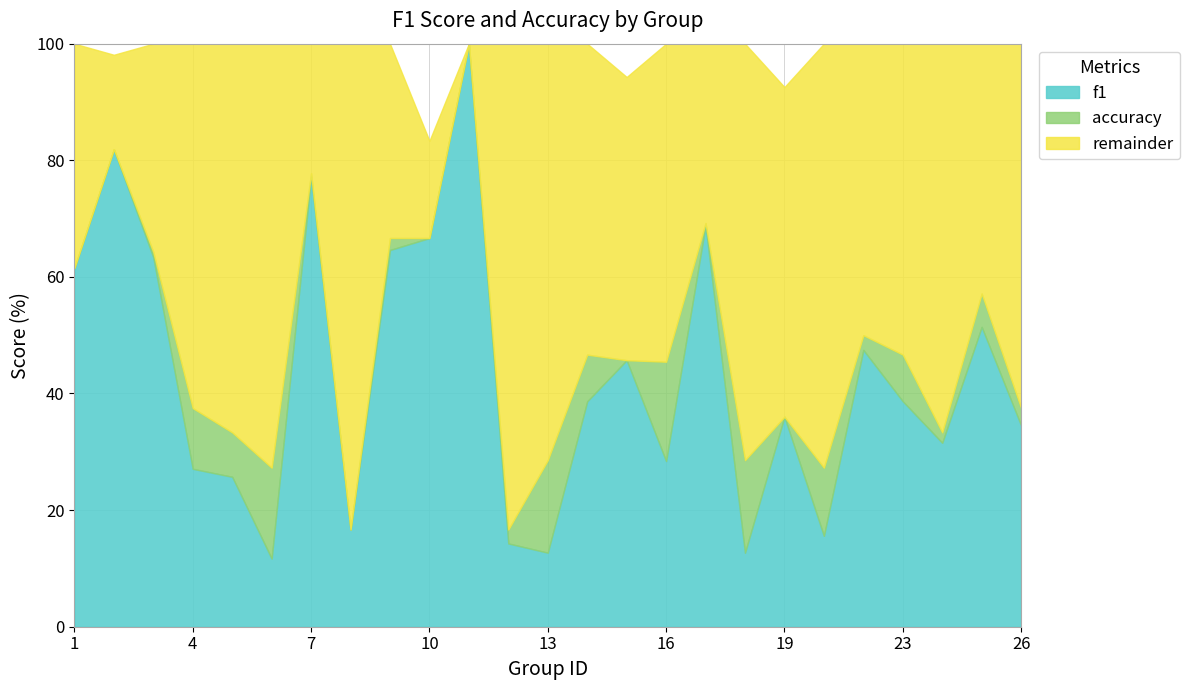

Between 22 and 12, which is larger?

22